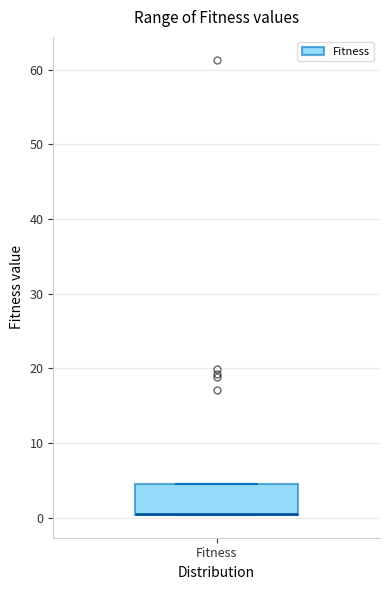

Transcribe this box plot: give where the median line is, the range the box spans, and where the two whiskers end, as read against the y-axis. The values are not printed on the chart, so give them approximately, as read against the axis.

median 1 (drawn on the box's lower edge), box 0 to 5, whiskers 0 to 5